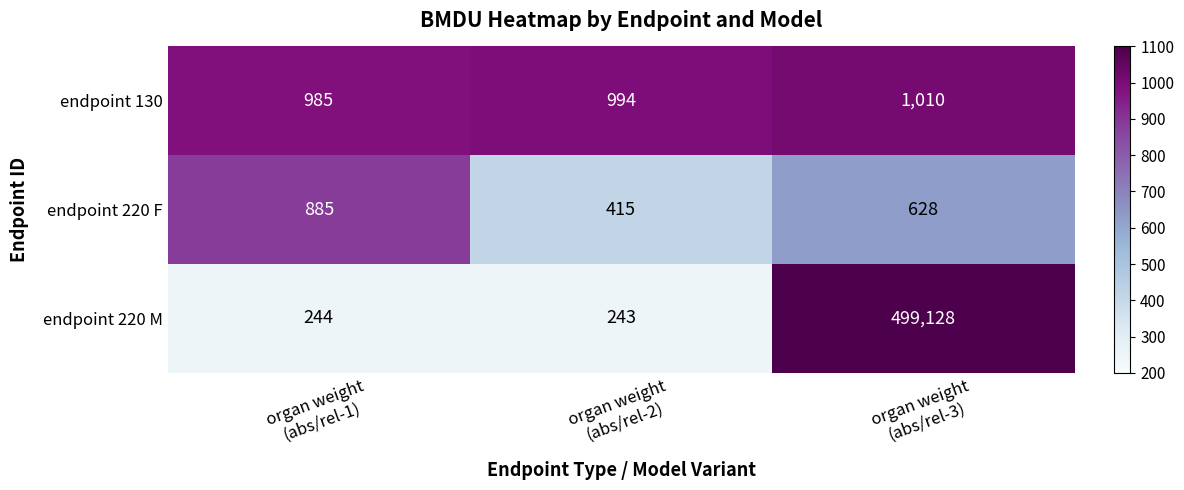

Count the number of data series in this chart.

3